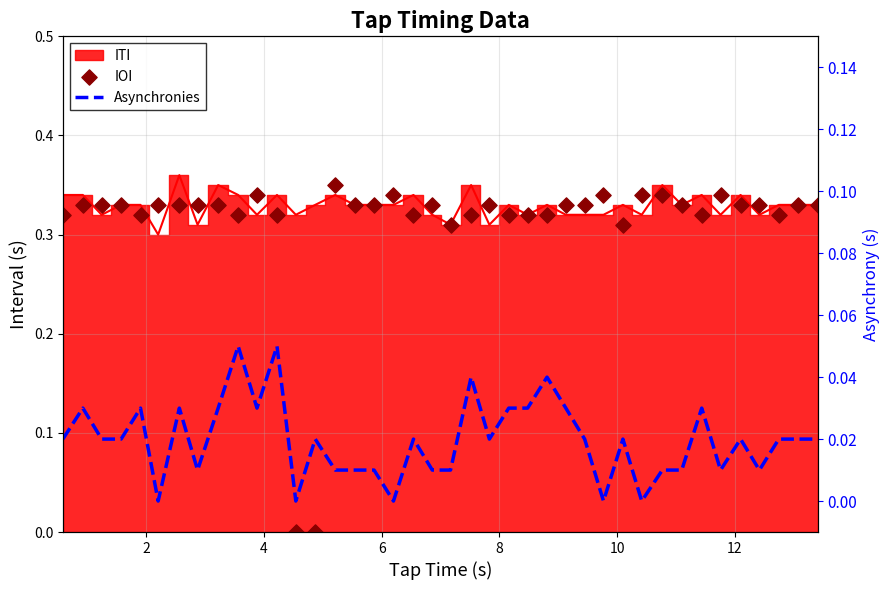

Is the value of IOI at 0 greater than the value of Asynchronies at 15?

Yes